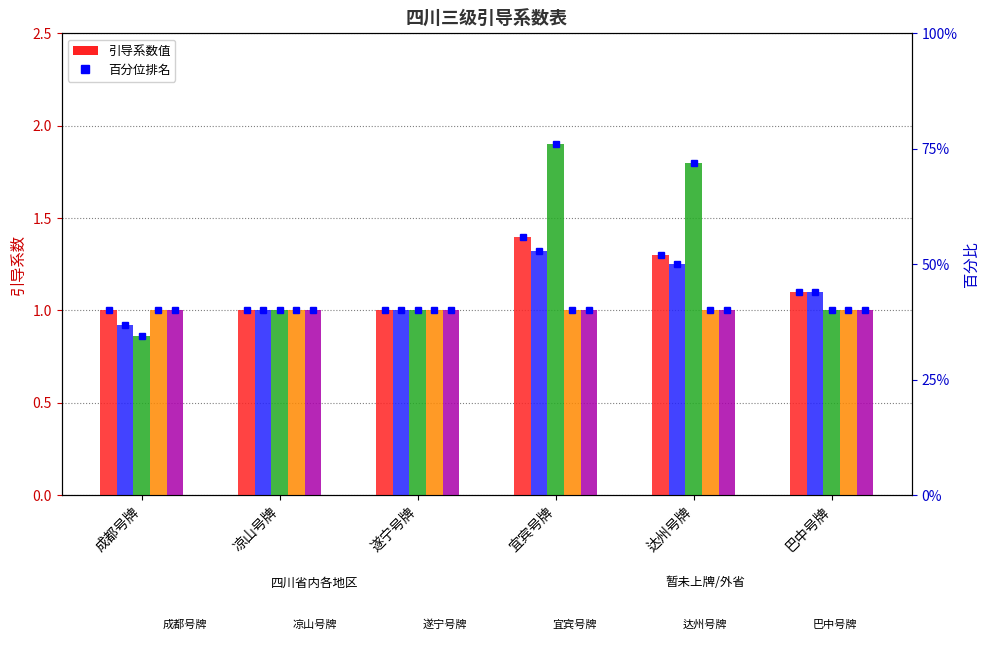

The 主全 series shows 1.9 at 巴中号牌. True or false?

False